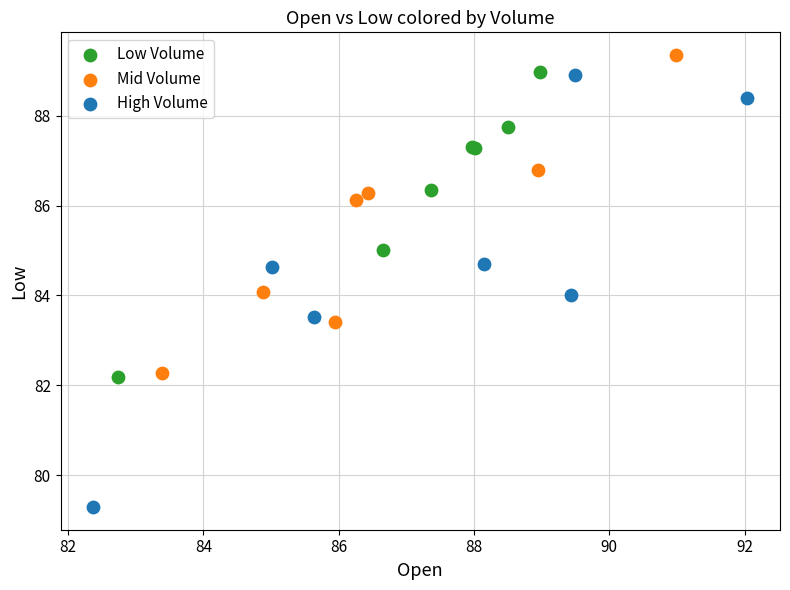

Which series has the largest Y range (max minus min)?

High Volume